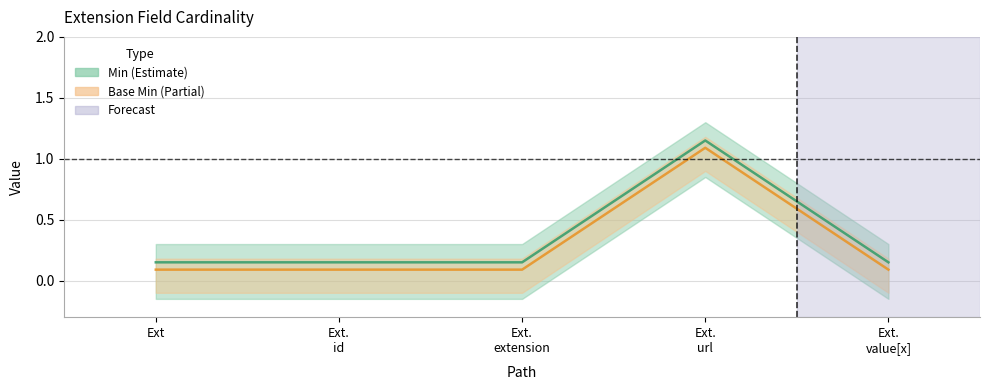

Rank the categories by Base Min value from highest to lowest.

Ext. url, Ext, Ext. id, Ext. extension, Ext. value[x]